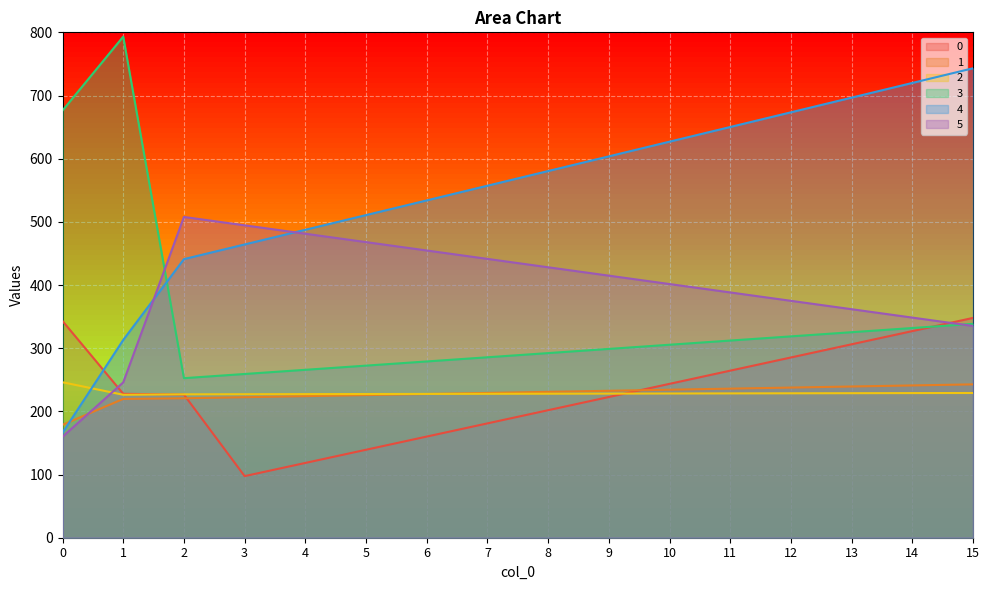

Does the chart display data point markers on the line(s)?

No